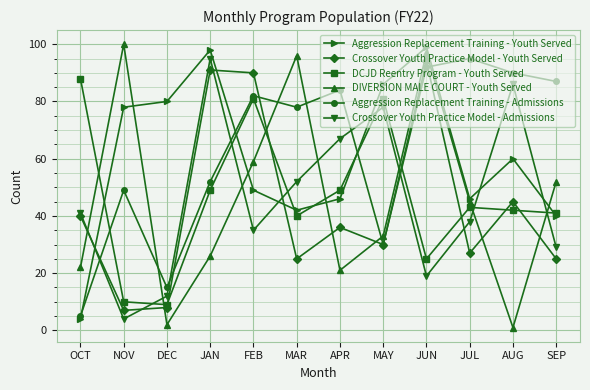

Rank the series at JUN from highest to lowest value.

Aggression Replacement Training - Youth Served, DIVERSION MALE COURT - Youth Served, Crossover Youth Practice Model - Youth Served, Aggression Replacement Training - Admissions, DCJD Reentry Program - Youth Served, Crossover Youth Practice Model - Admissions